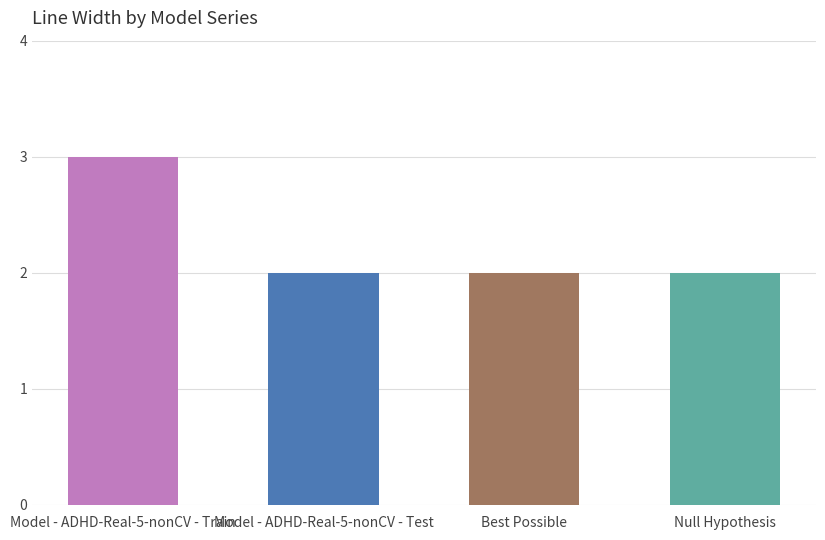

True or false: the data shows 3 at Best Possible.

False